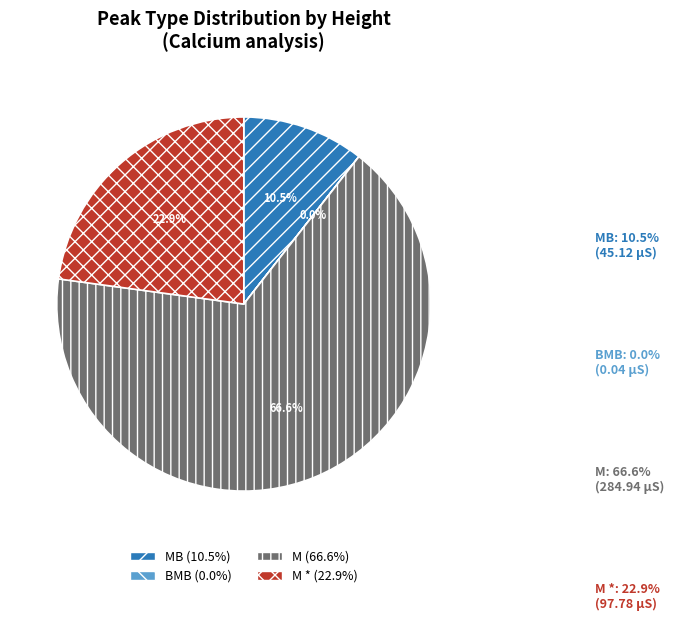

Is there any slice that represents more than half of the pie?

Yes